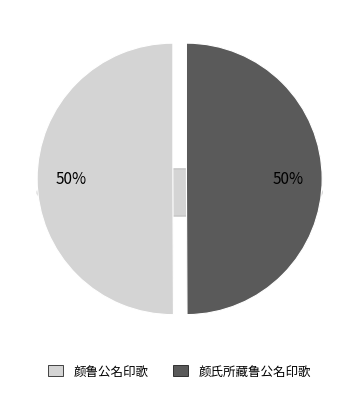

How many segments does this pie chart have?

2